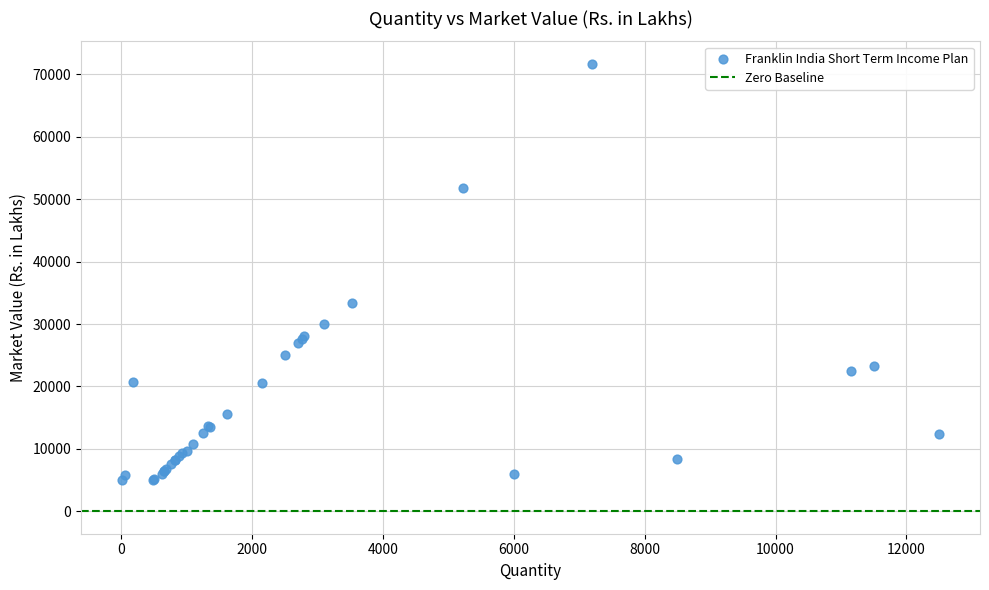

What Y value in the scatter plot is closest to 38379?

33335.8